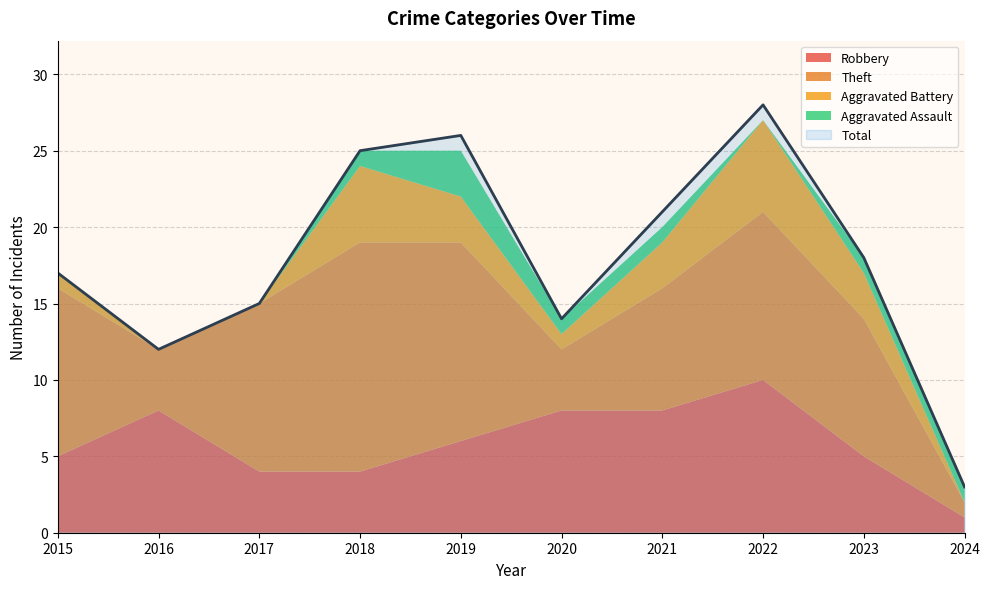

Reading left to right, extract all data points from this chart.

Robbery: 2015=5	2016=8	2017=4	2018=4	2019=6	2020=8	2021=8	2022=10	2023=5	2024=1
Theft: 2015=11	2016=4	2017=11	2018=15	2019=13	2020=4	2021=8	2022=11	2023=9	2024=1
Aggravated Battery: 2015=1	2016=0	2017=0	2018=5	2019=3	2020=1	2021=3	2022=6	2023=3	2024=0
Aggravated Assault: 2015=0	2016=0	2017=0	2018=1	2019=3	2020=1	2021=1	2022=0	2023=1	2024=1
Total: 2015=17	2016=12	2017=15	2018=25	2019=26	2020=14	2021=21	2022=28	2023=18	2024=3